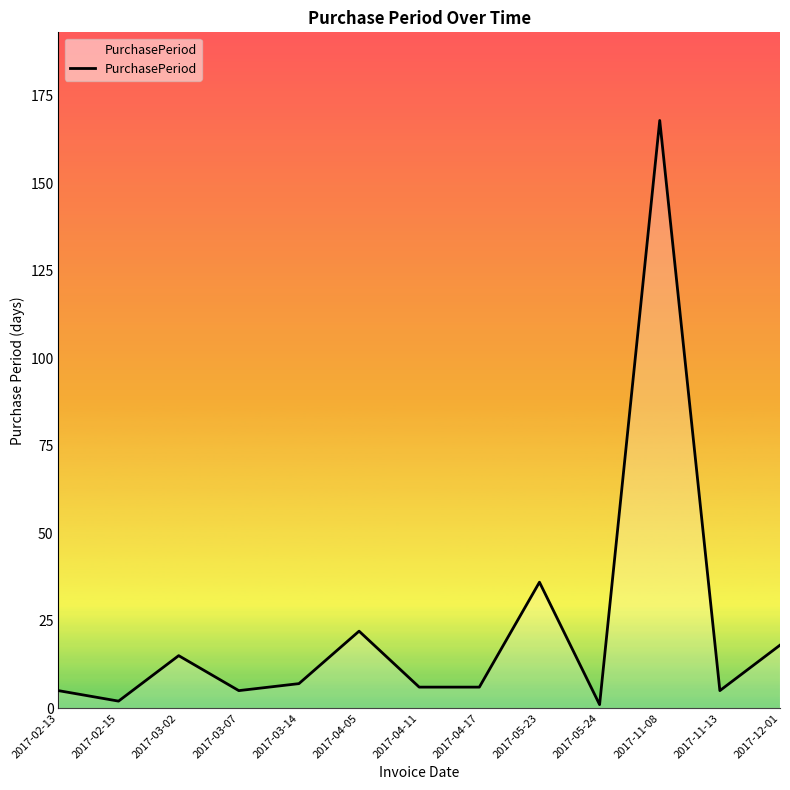

What is the smallest value displayed?

1